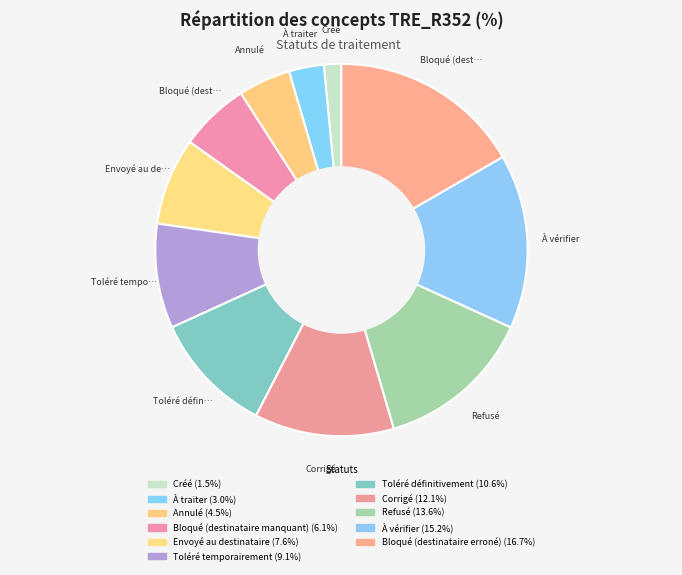

How many segments does this pie chart have?

11